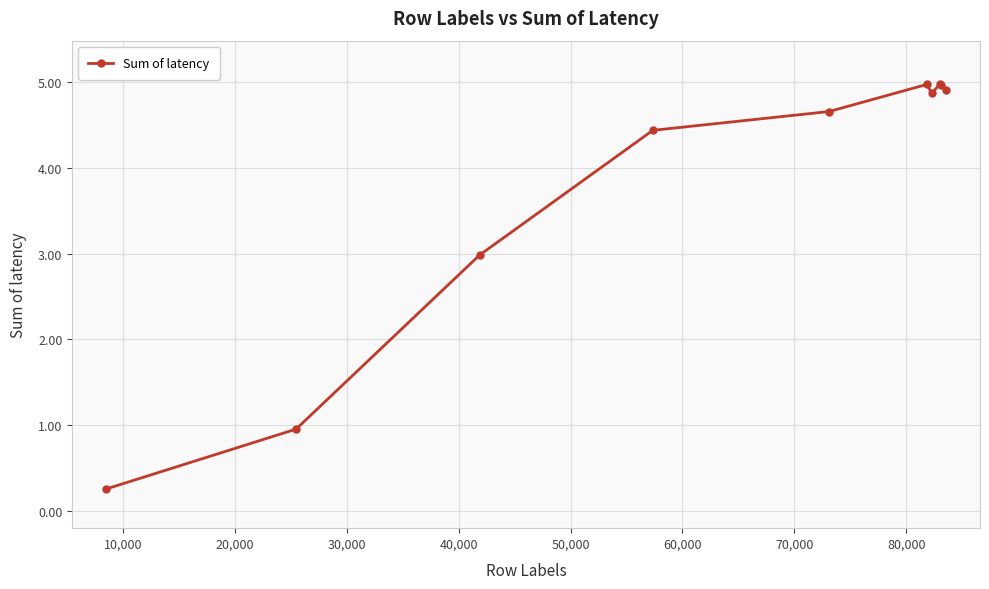

What is the smallest value displayed?

0.3